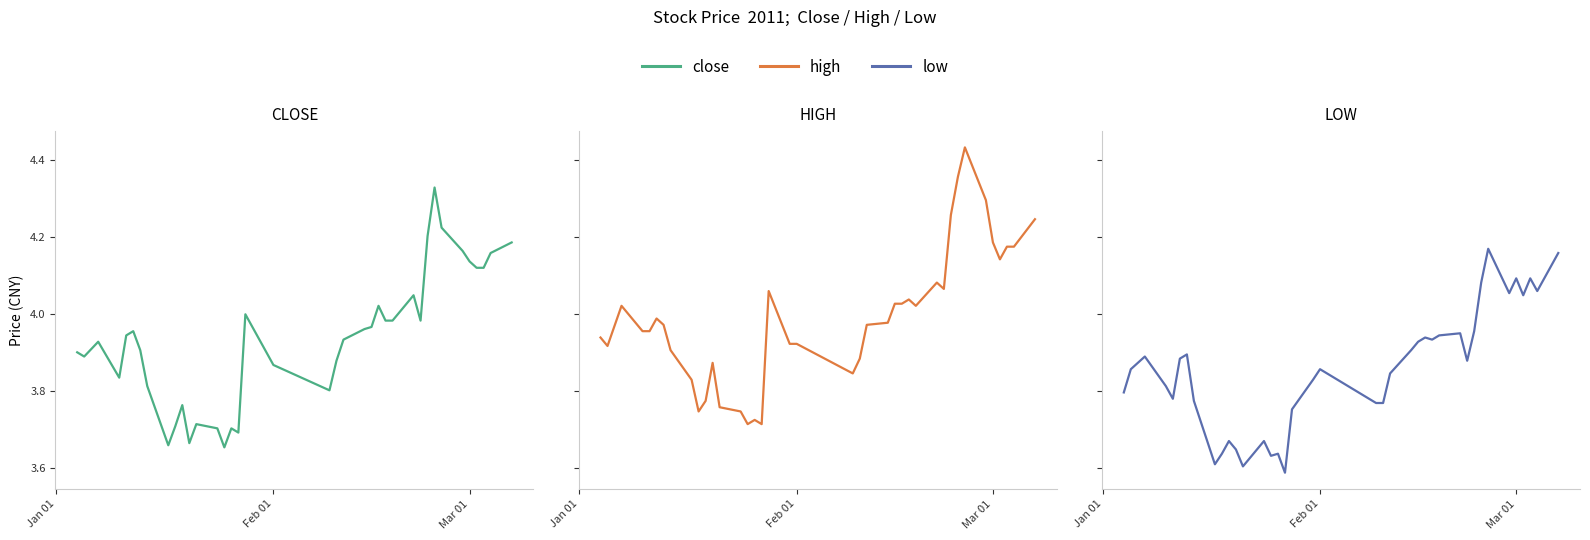

What is the sum of all close values?

153.4